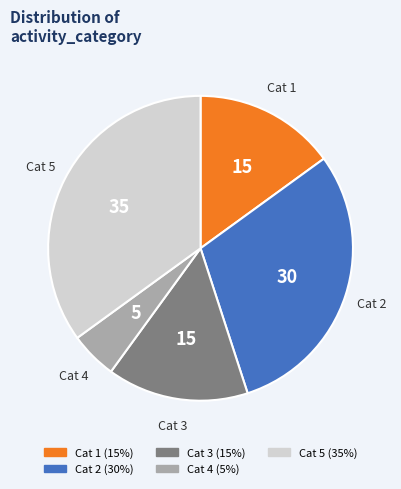

Is there a majority slice in this chart?

No